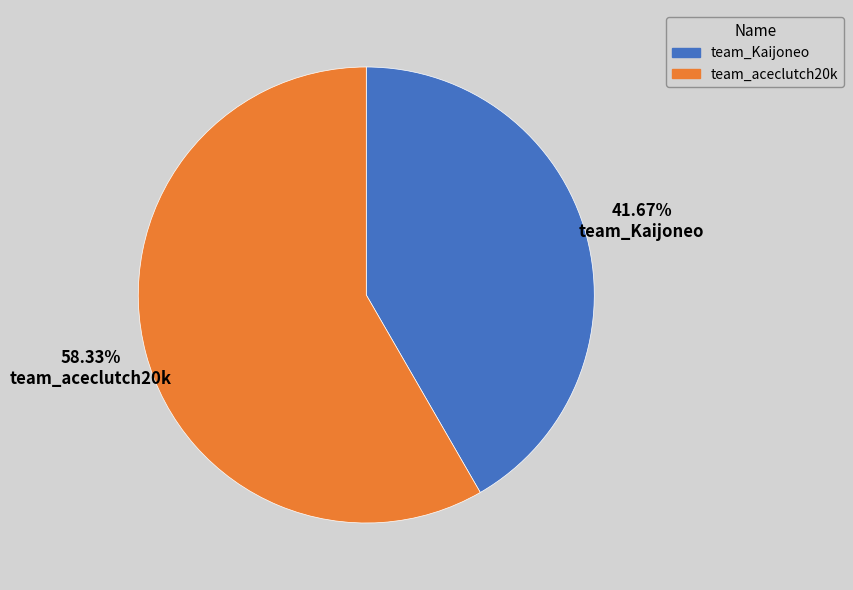

How many segments does this pie chart have?

2